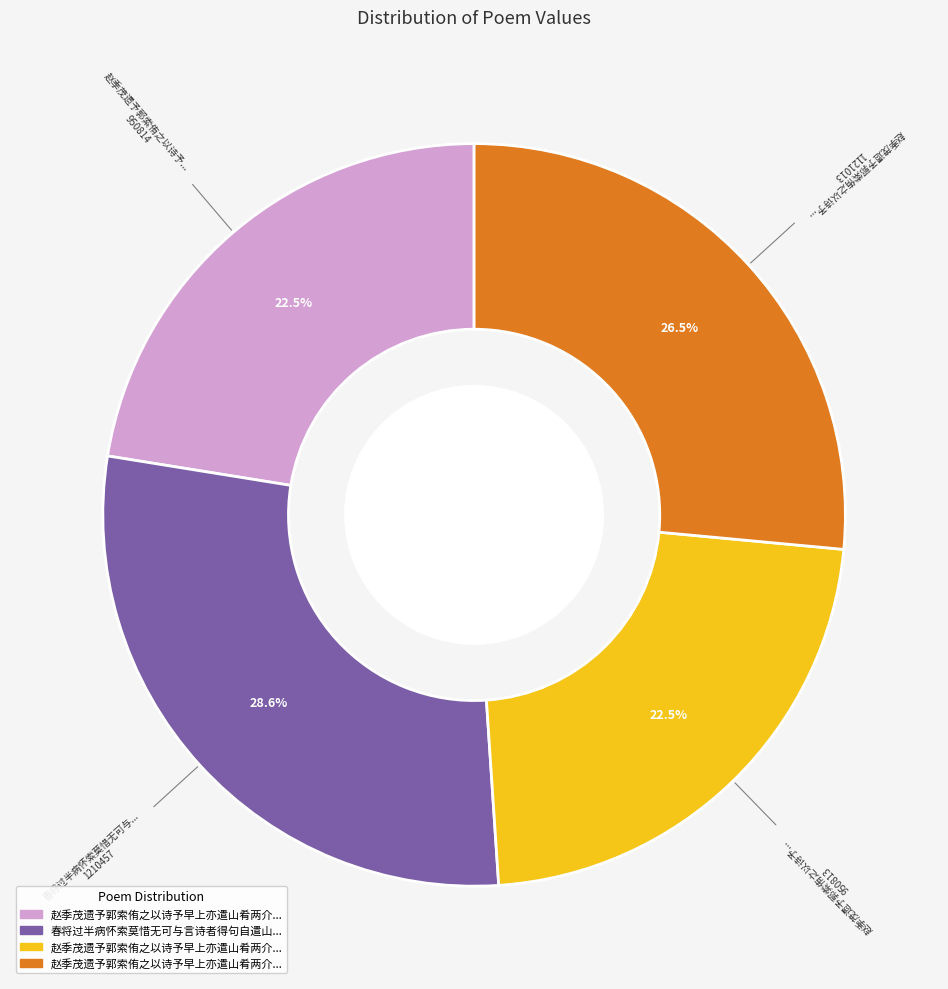

Is there any slice that represents more than half of the pie?

No